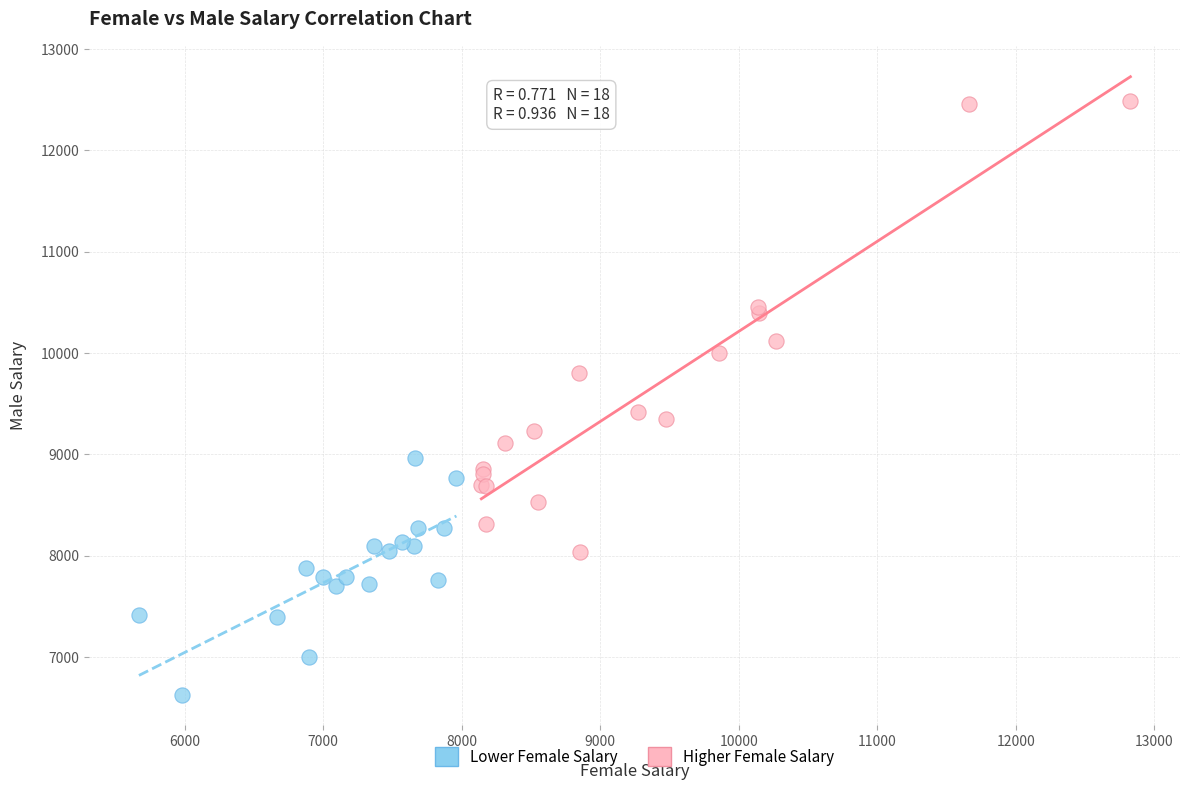

Which series contains the lowest Y value?

Lower Female Salary